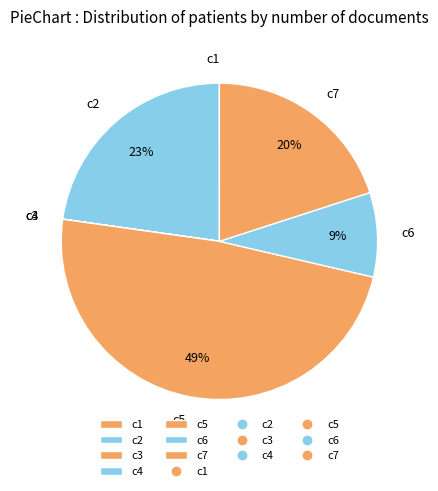

To the nearest percent, what portion does c7 represent?

20%